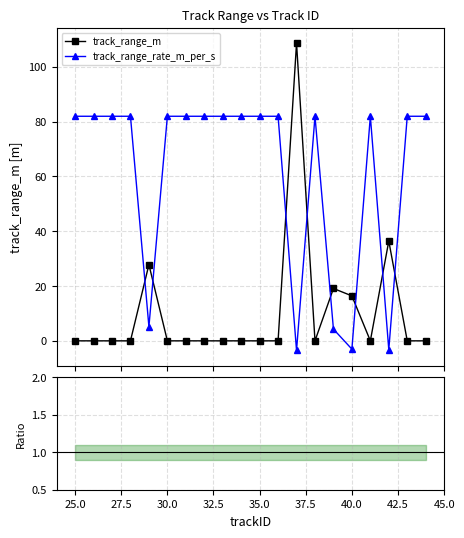

Which series has the largest total across all categories?

track_range_rate_m_per_s